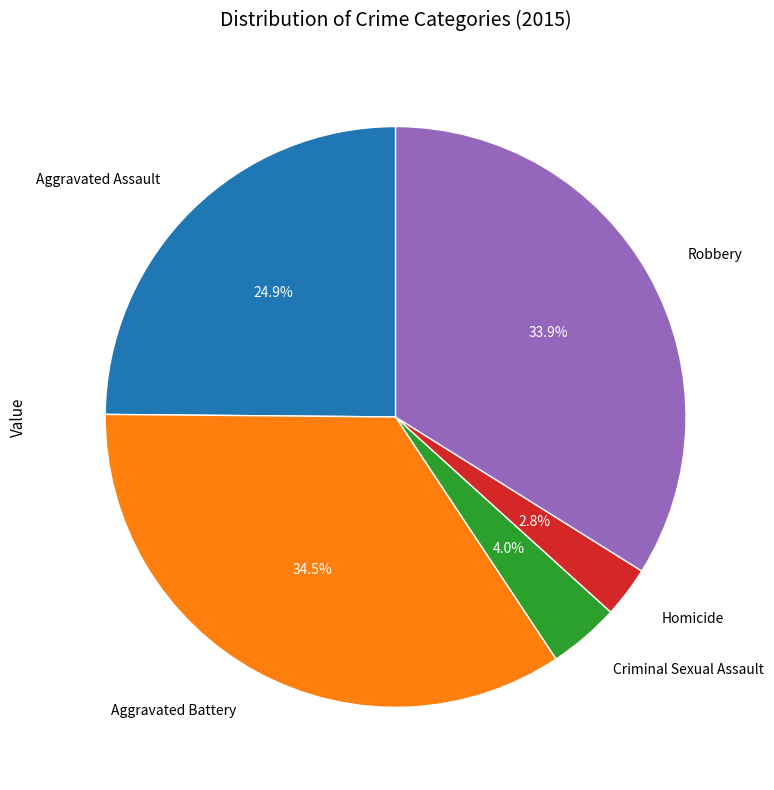

What percentage do Homicide and Robbery together represent?

36.7%